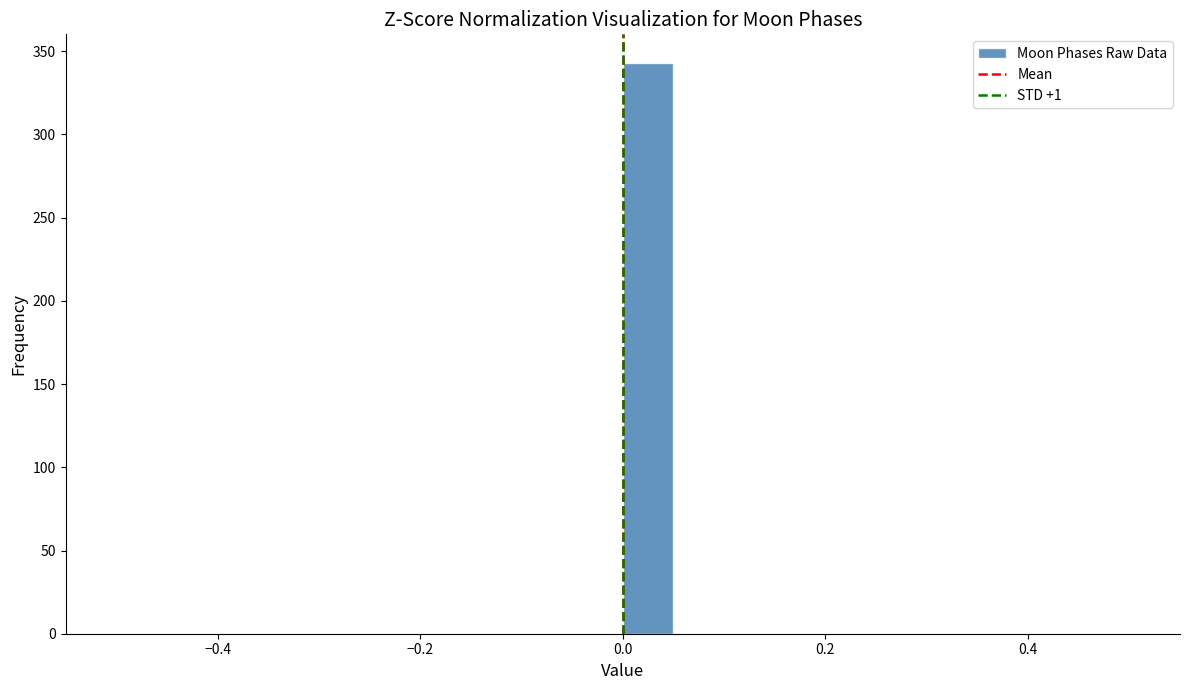

Around what value on the x-axis is the tallest bar? Give the approximate position of its centre, as read against the axis.

0.02